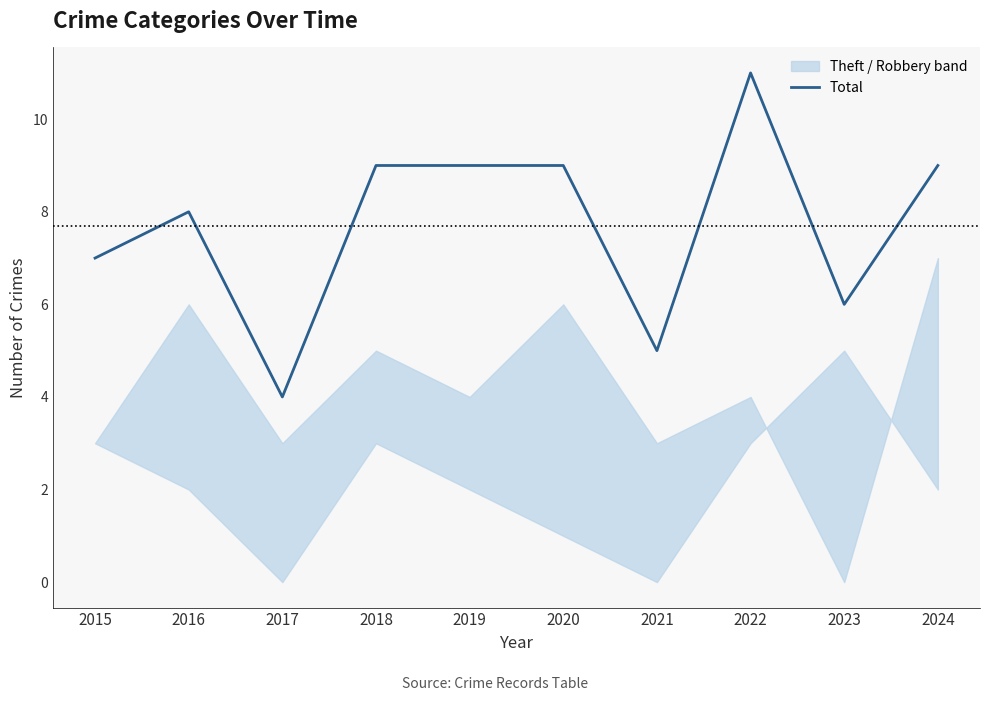

What is the smallest value displayed?

4